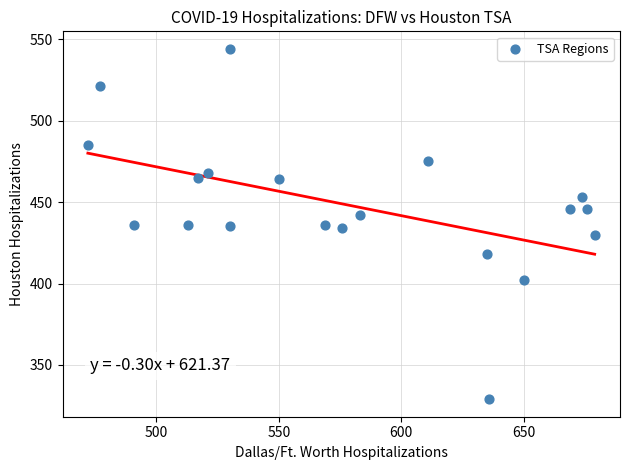

What is the range of Y values (max minus min)?

215